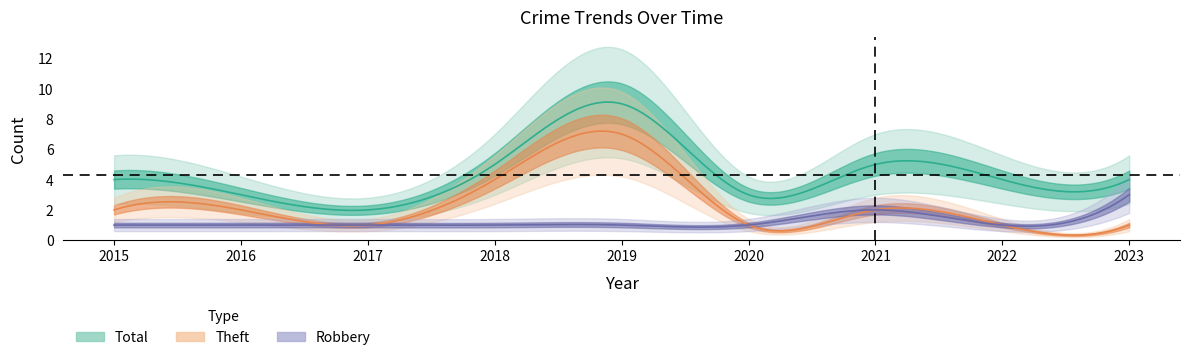

What is the value of the Total point at the 7th from the left?

5